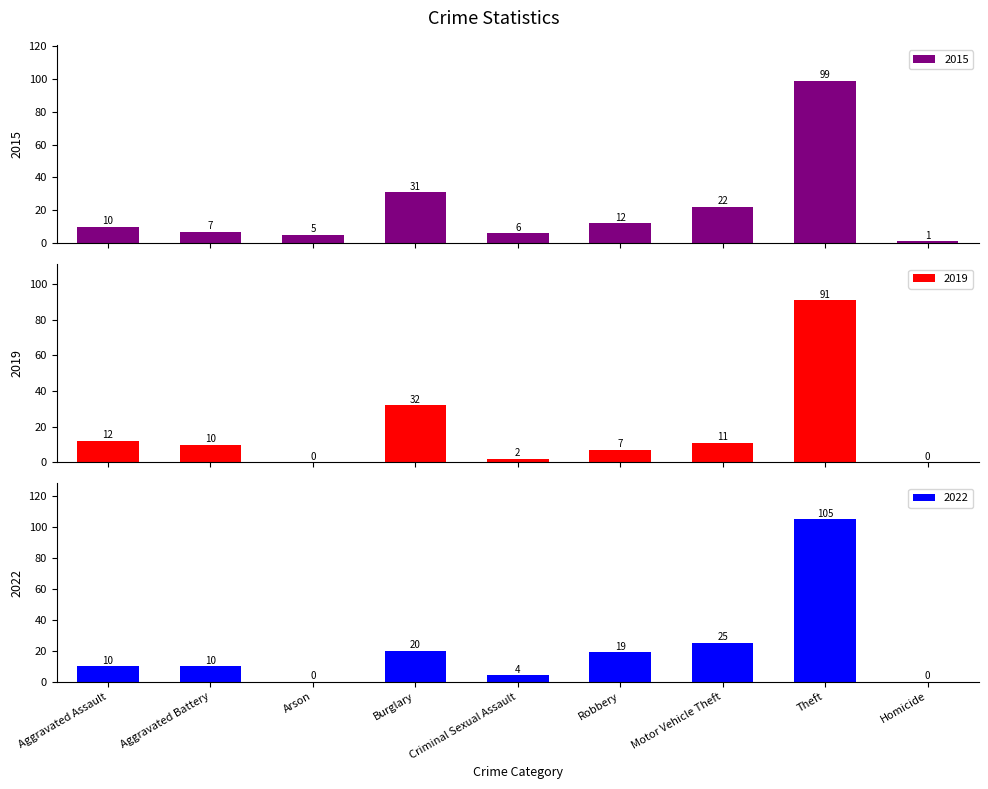

What are all the series names shown in the legend?

2015, 2019, 2022